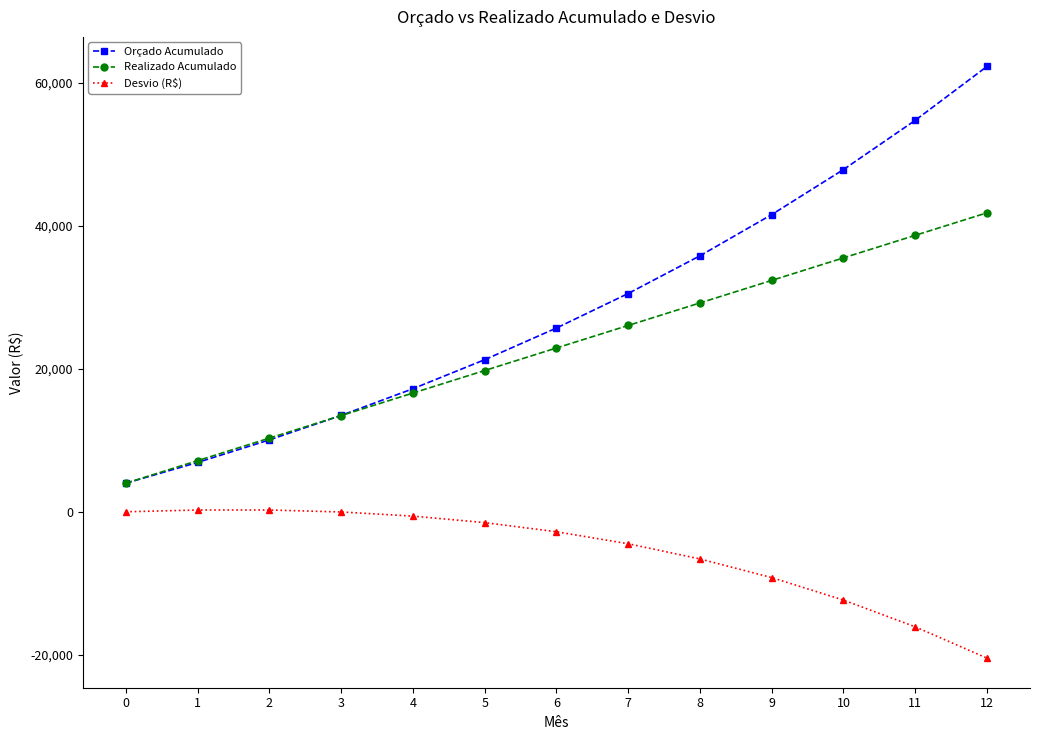

Which series has the widest spread of values?

Orçado Acumulado